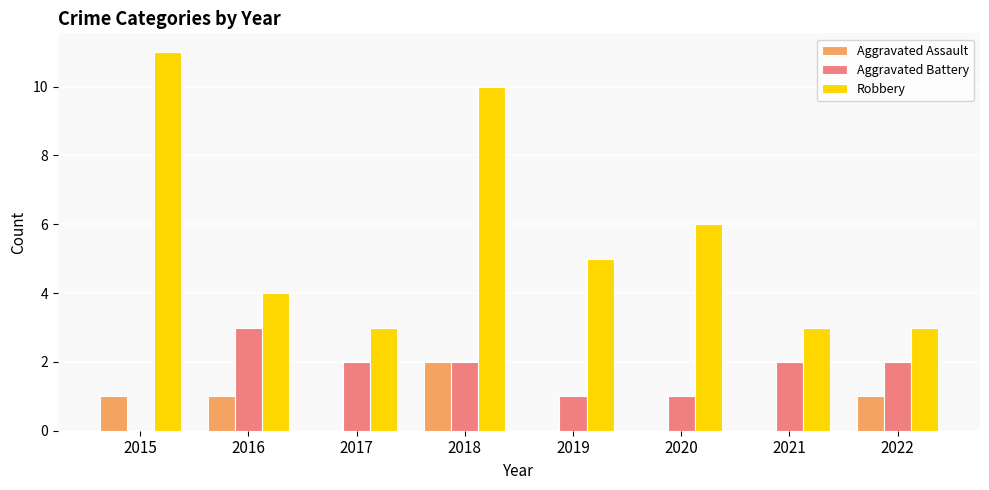

What is the maximum value shown in the chart?

11